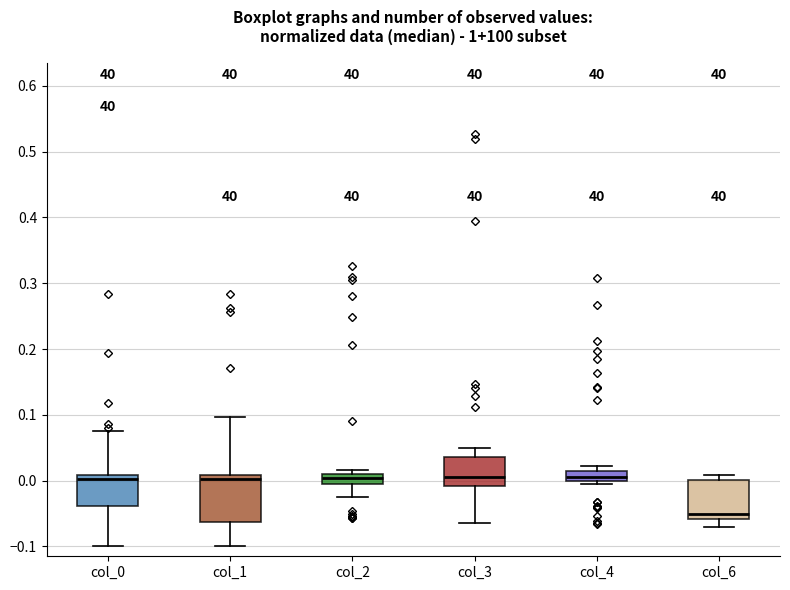

Reading left to right, transcribe this box plot: for each box, give where its median line is, the range the box spans, and where its two whiskers end, as read against the y-axis. The values are not printed on the chart, so give them approximately, as read against the axis.

col_0: median 0.00, box -0.04 to 0.01, whiskers -0.10 to 0.08
col_1: median 0.00, box -0.06 to 0.01, whiskers -0.10 to 0.10
col_2: median 0.00, box -0.01 to 0.01, whiskers -0.02 to 0.02
col_3: median 0.01, box -0.01 to 0.04, whiskers -0.06 to 0.05
col_4: median 0.01 (inside the box), box 0.00 to 0.01, whiskers 0.00 (just below the box's lower edge) to 0.02
col_6: median -0.05, box -0.06 to 0.00, whiskers -0.07 to 0.01